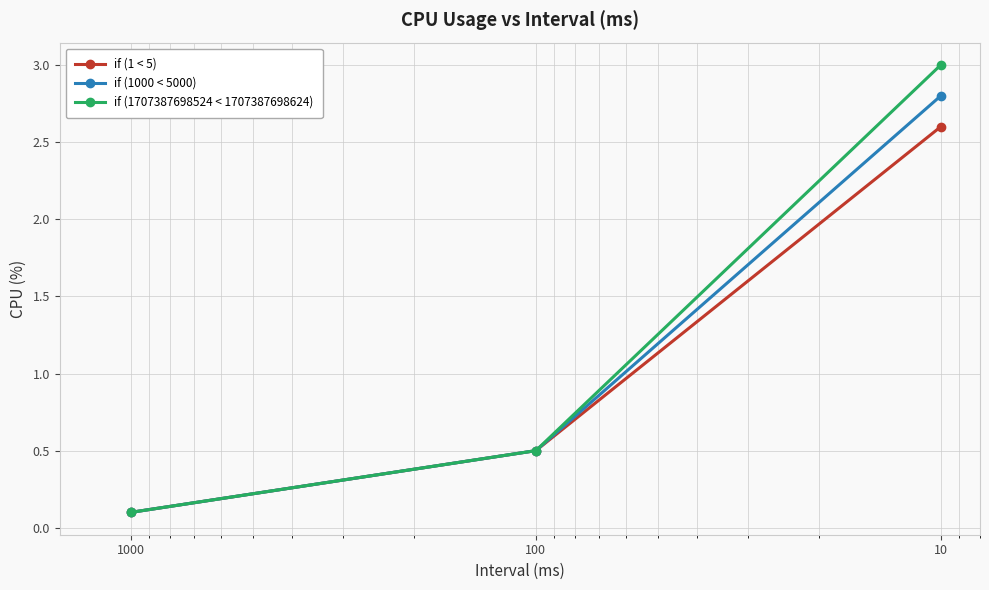

Rank the series at 1000 from lowest to highest value.

if (1 < 5), if (1000 < 5000), if (1707387698524 < 1707387698624)